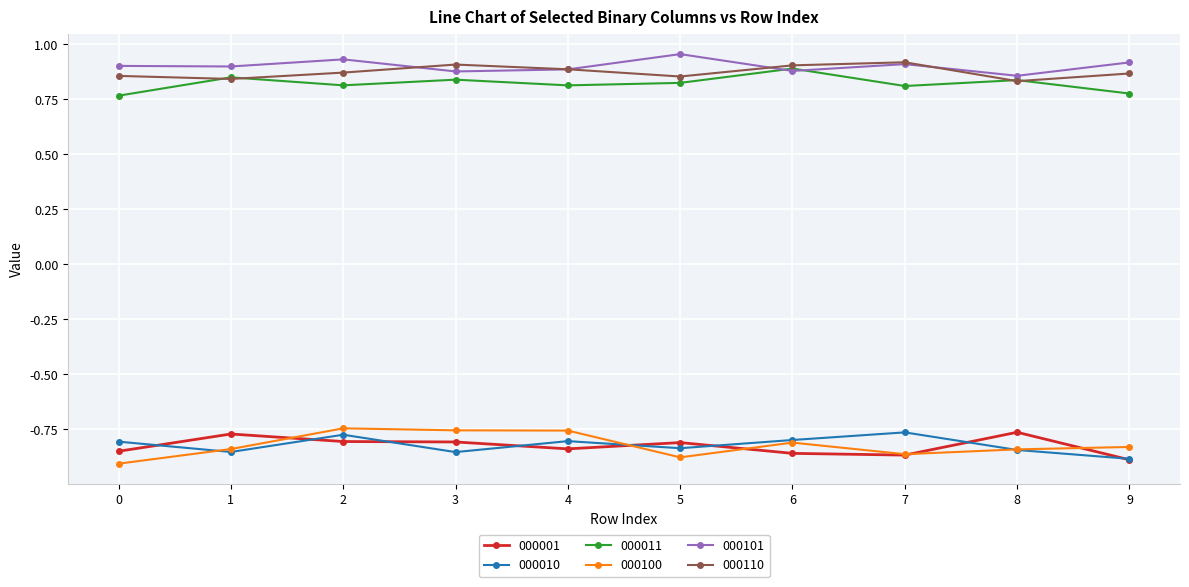

Is it true that 000100 equals -0.9 at 0?

True